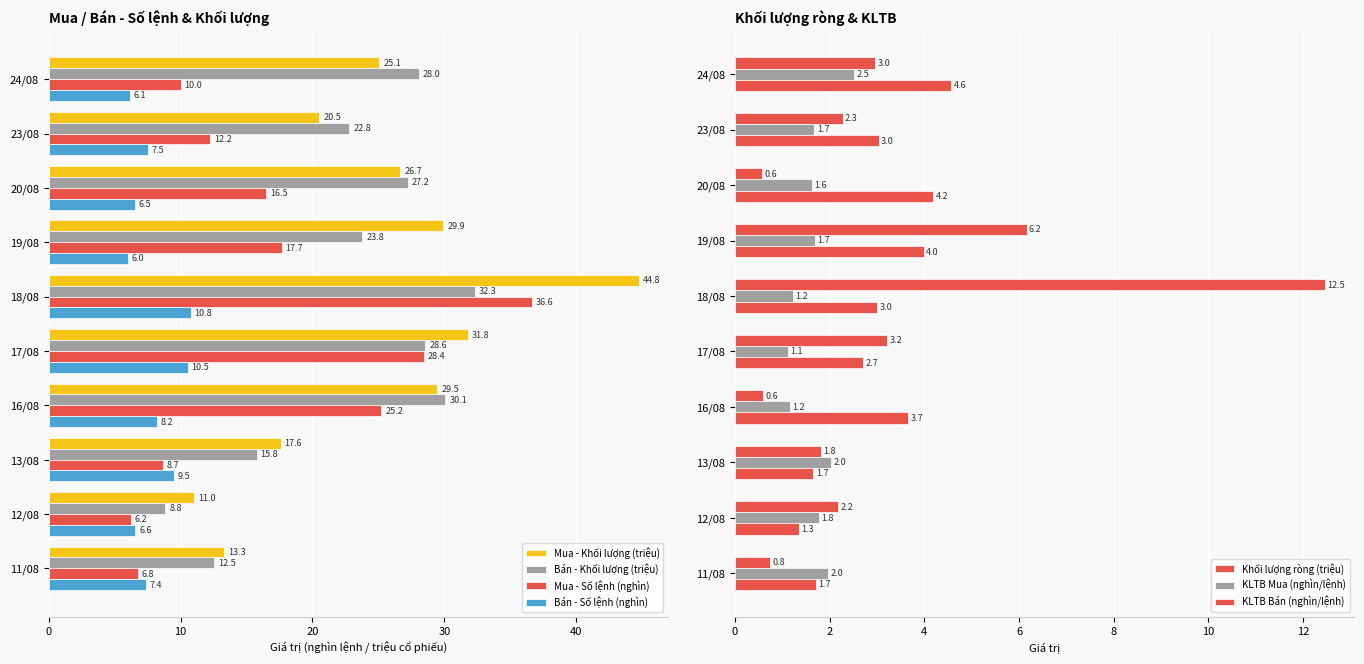

Read the Mua - Khối lượng (triệu) value at 24/08.

25.1